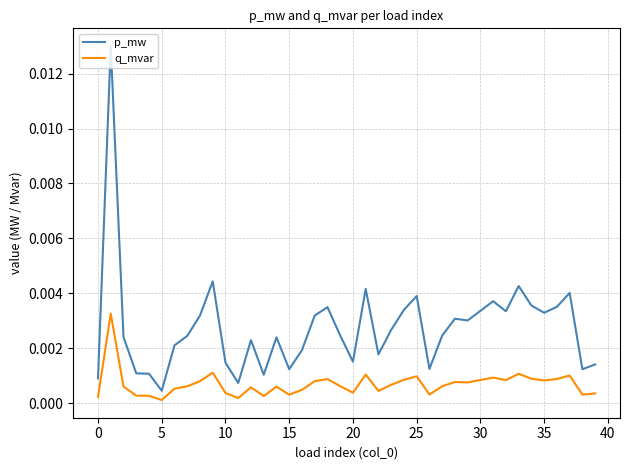

At how many categories does at least one series exceed 0?

40